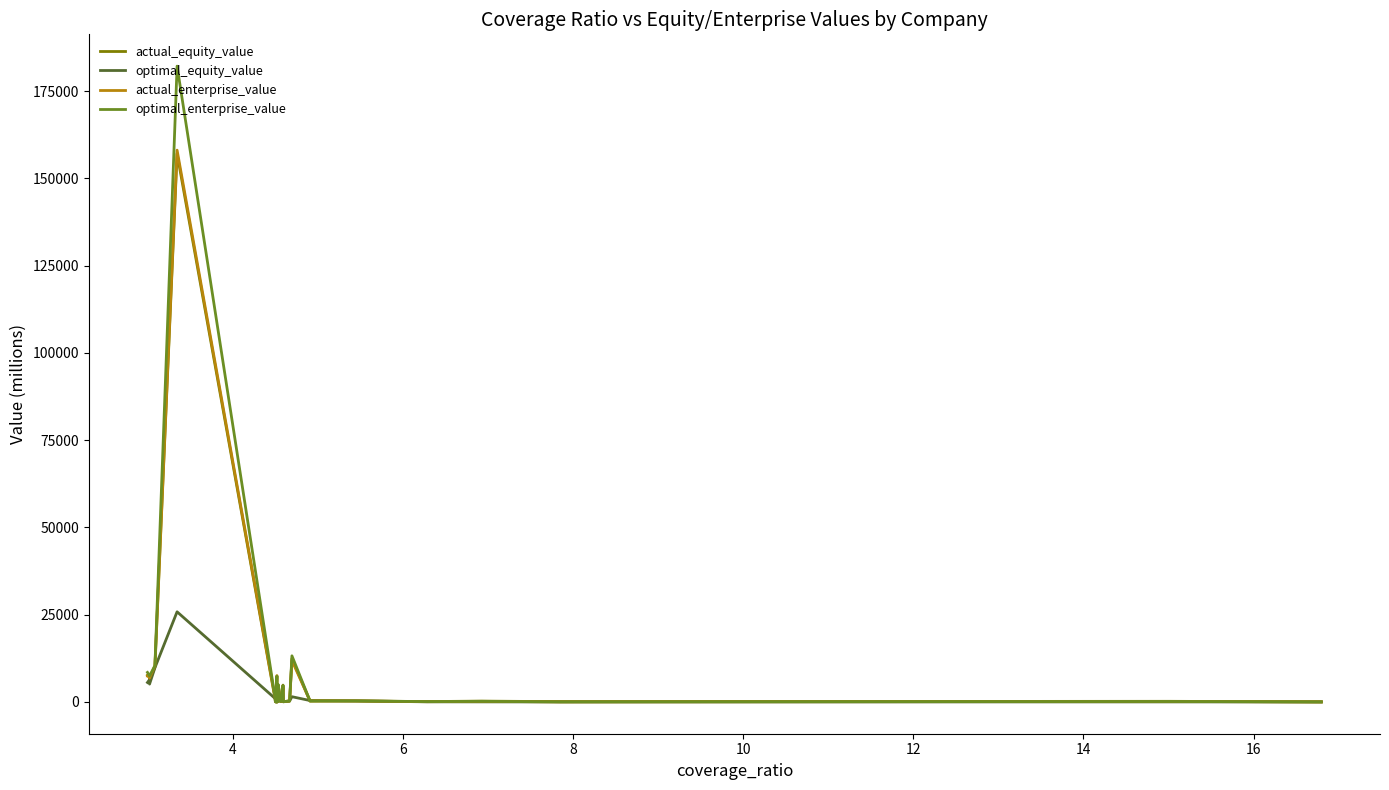

Which series has the largest range (max minus min)?

optimal_enterprise_value